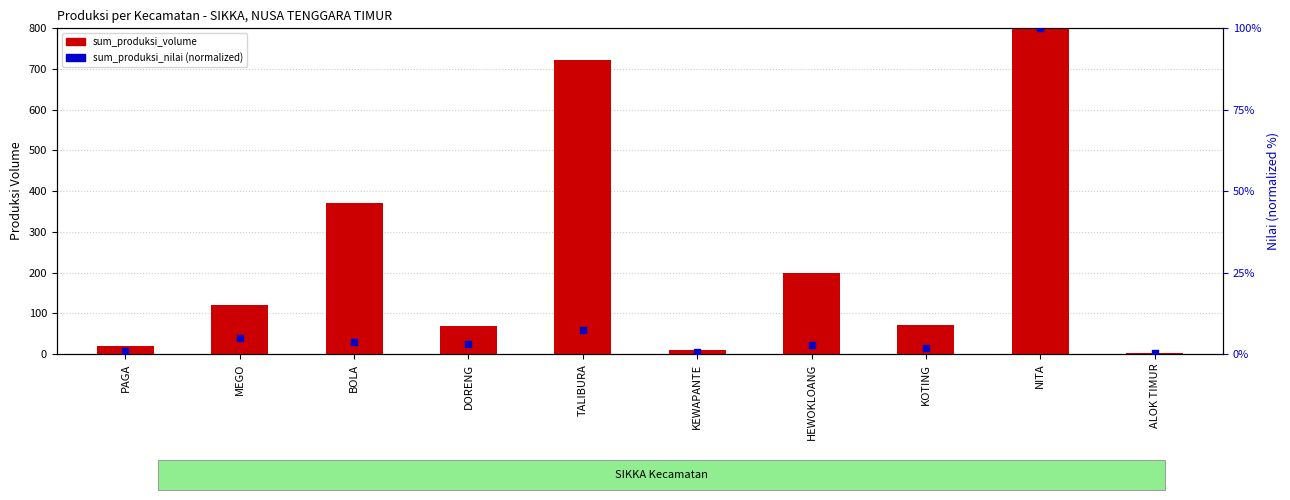

Which series contains the lowest Y value?

sum_produksi_nilai